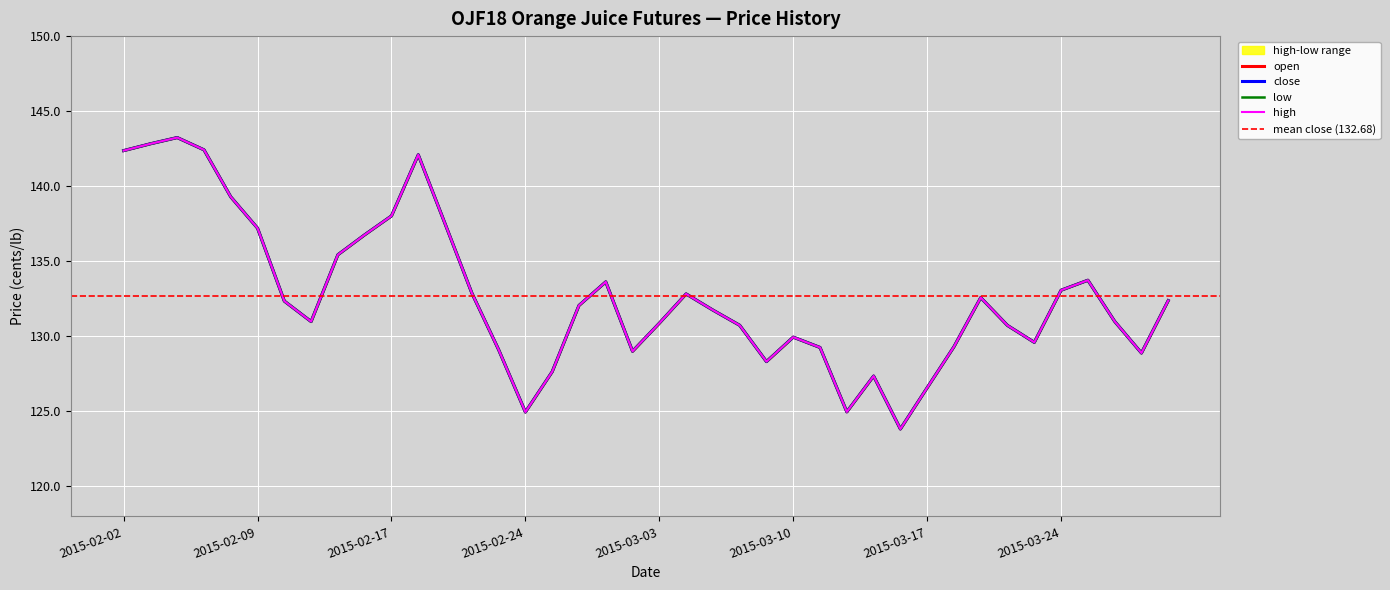

What is the total value across all series at 2015-02-20?

531.5